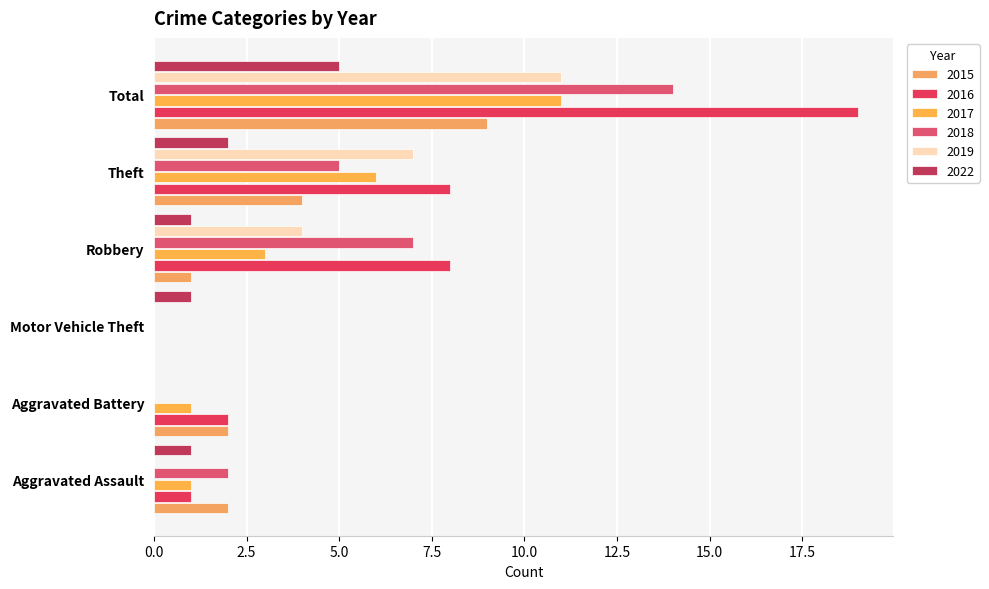

Where is 2022 nearest to the value 2?

Theft